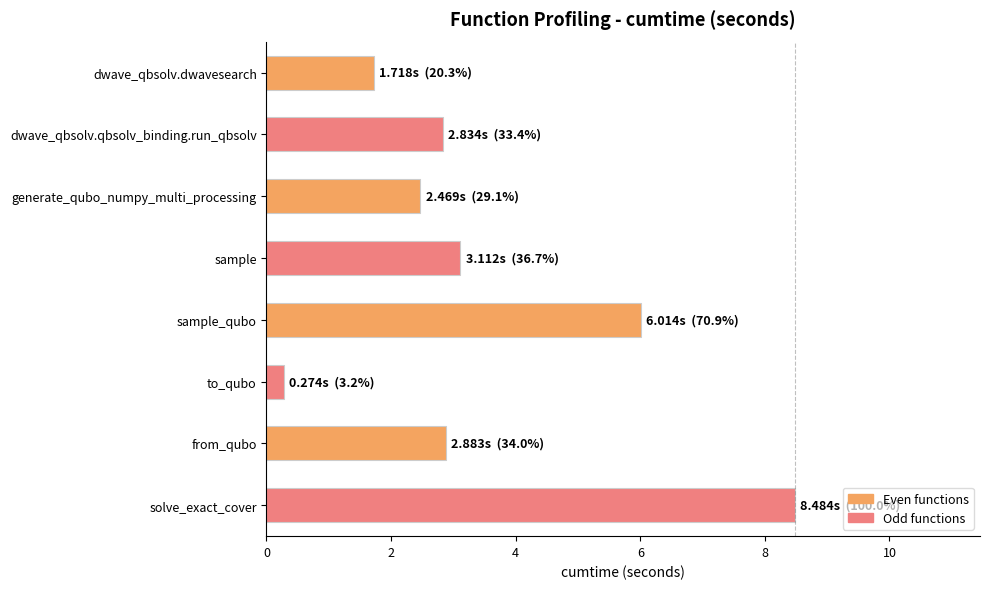

What is the value of the 4th bar from the top?

3.1